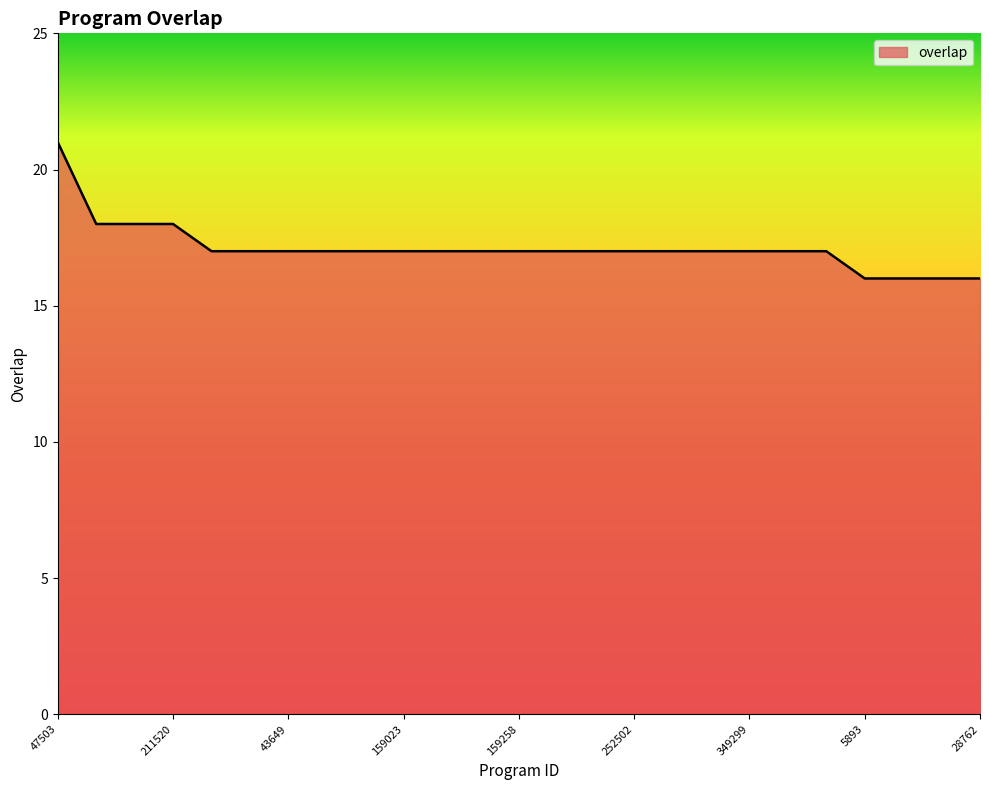

What is the minimum value shown in the chart?

16